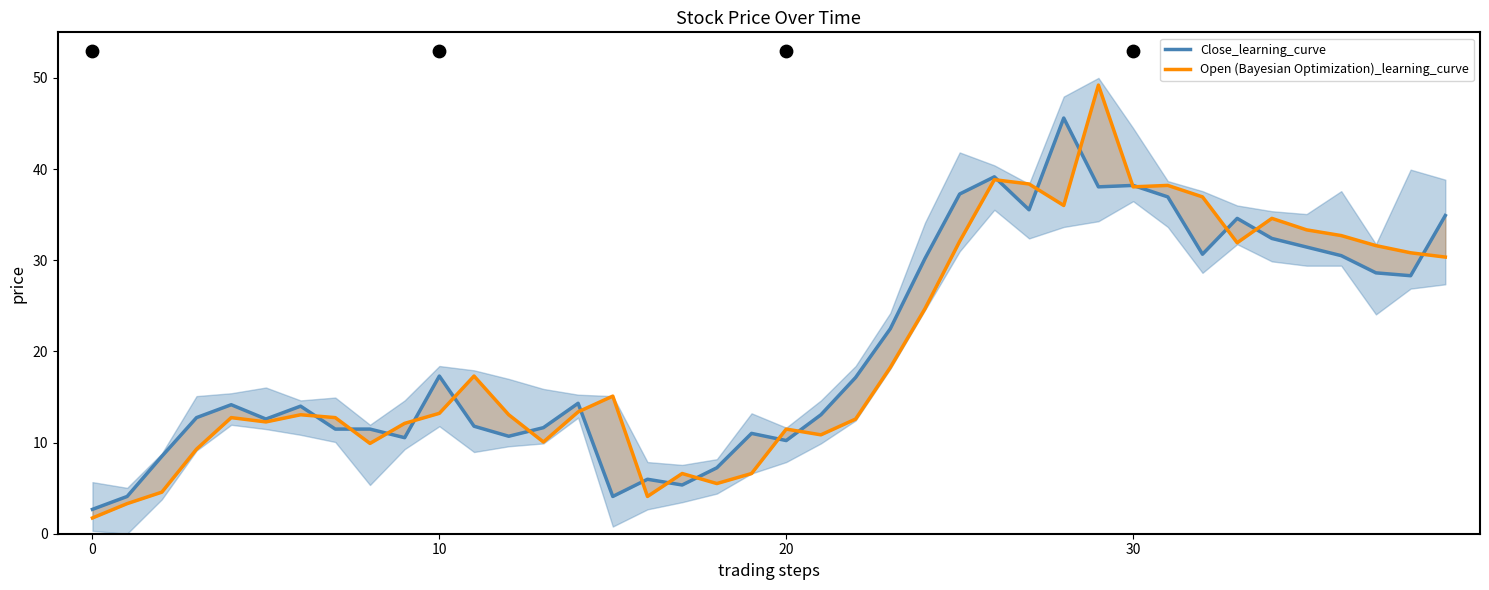

Which series contains the lowest Y value?

Open (Bayesian Optimization)_learning_curve